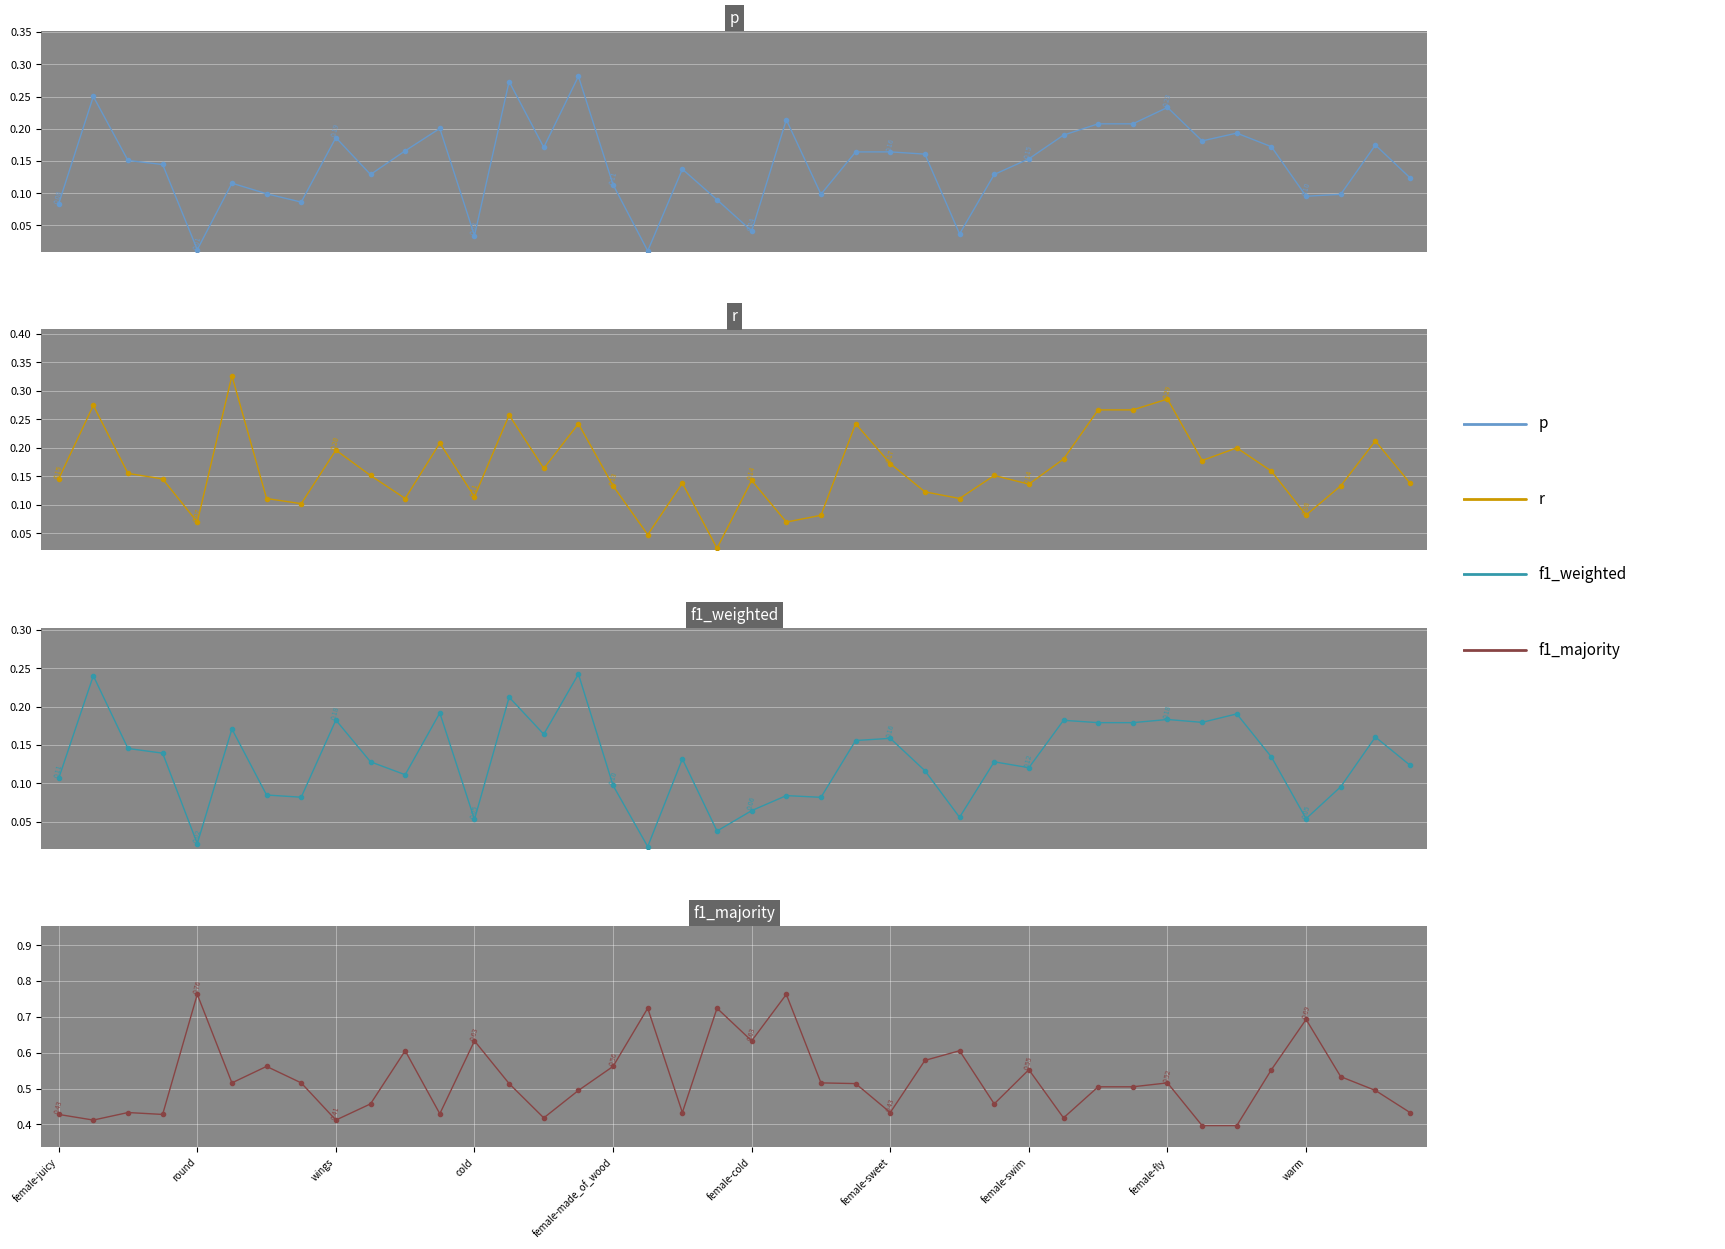

How many interior local peaks does the f1_weighted series have?

14